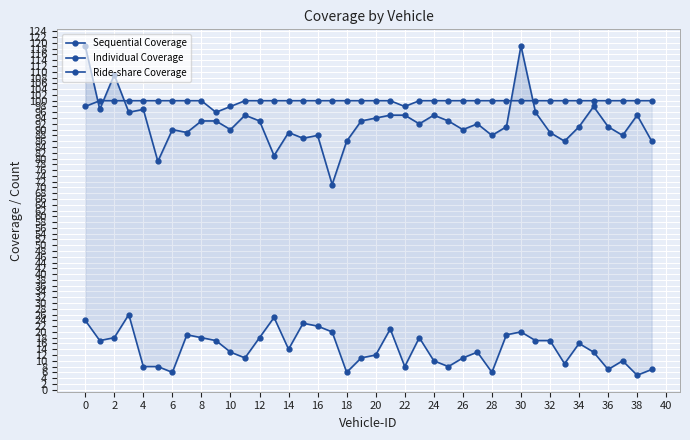

What is the difference between the Individual Coverage values at 28 and 30?

14